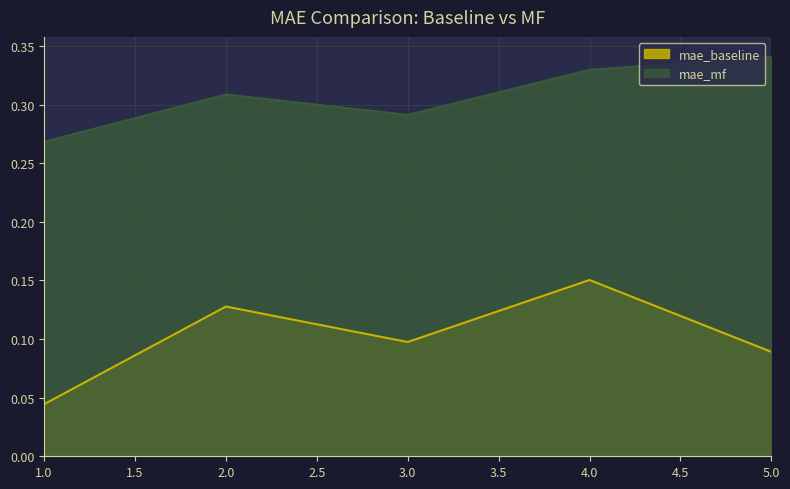

Which category has the highest value in the mae_baseline series?

4.0